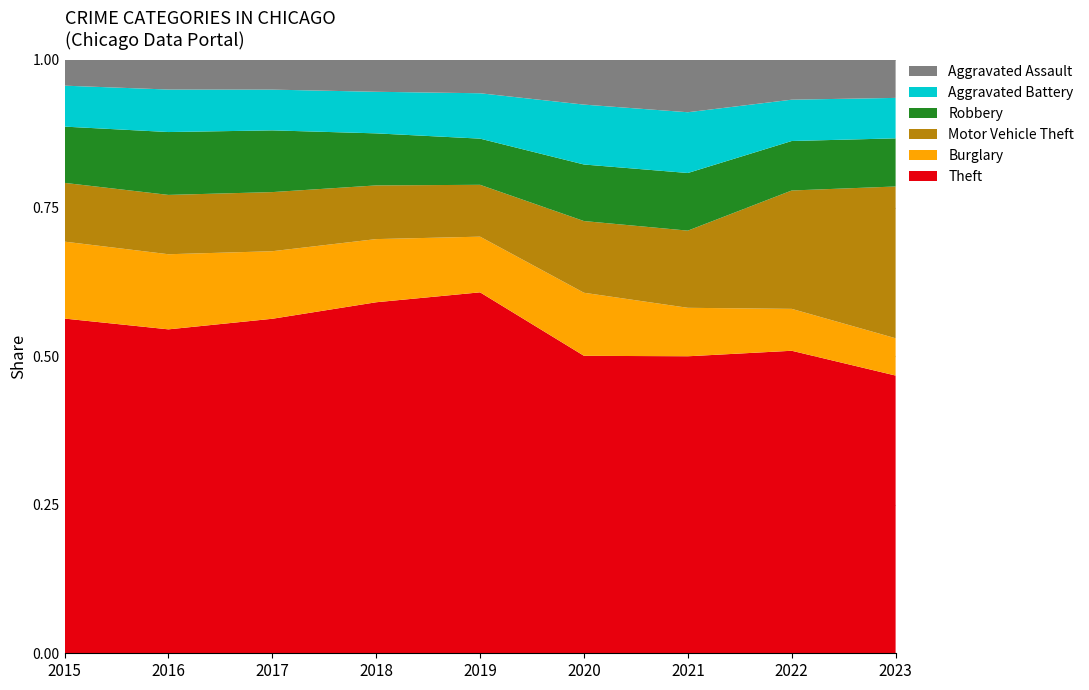

Reading left to right, what are all the values shown in this chart?

Theft: 2015=57350	2016=61621	2017=64384	2018=65286	2019=62491	2020=41320	2021=40796	2022=54808	2023=30114
Burglary: 2015=13184	2016=14289	2017=13001	2018=11747	2019=9638	2020=8757	2021=6659	2022=7592	2023=4043
Motor Vehicle Theft: 2015=10068	2016=11286	2017=11380	2018=9985	2019=8977	2020=9959	2021=10602	2022=21446	2023=16455
Robbery: 2015=9638	2016=11960	2017=11880	2018=9680	2019=7994	2020=7855	2021=7917	2022=8965	2023=5219
Aggravated Battery: 2015=7018	2016=8085	2017=7845	2018=7734	2019=7857	2020=8319	2021=8346	2022=7486	2023=4387
Aggravated Assault: 2015=4480	2016=5712	2017=5793	2018=6001	2019=5841	2020=6263	2021=7243	2022=7277	2023=4162